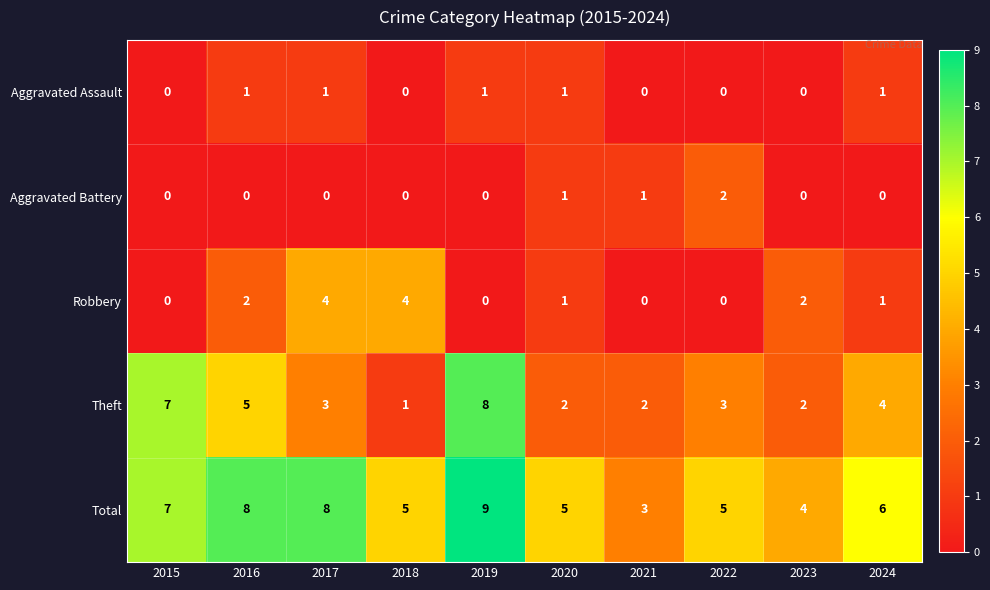

What is the total value across all series at 2016?

16